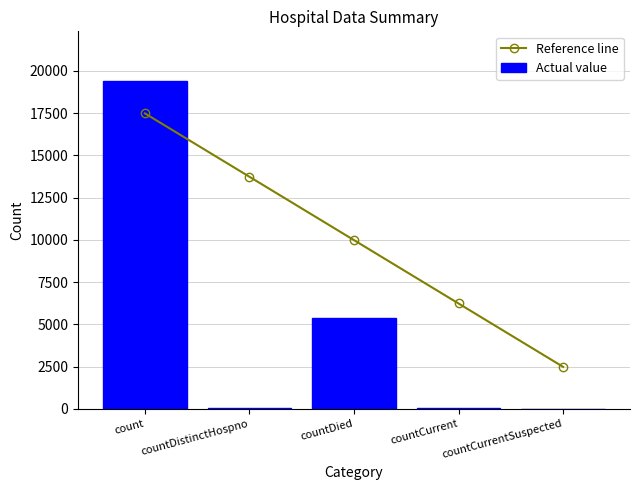

What is the sum of the Reference line values at countDistinctHospno and countCurrent?

19965.5